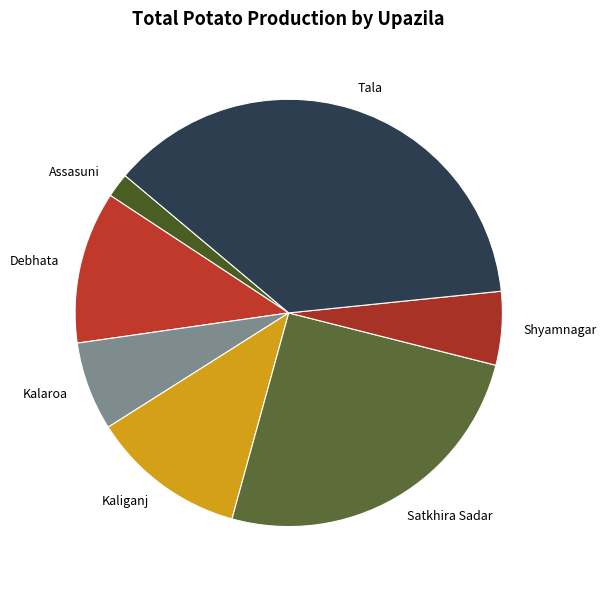

Between Assasuni and Kaliganj, which is larger?

Kaliganj